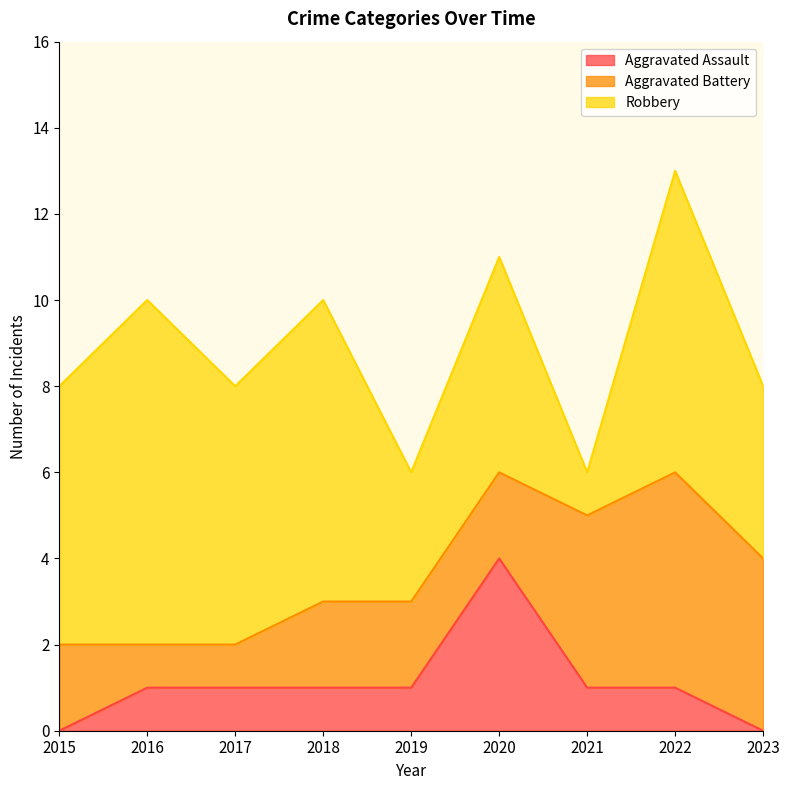

List the series in order of their overall mean, highest first.

Robbery, Aggravated Battery, Aggravated Assault